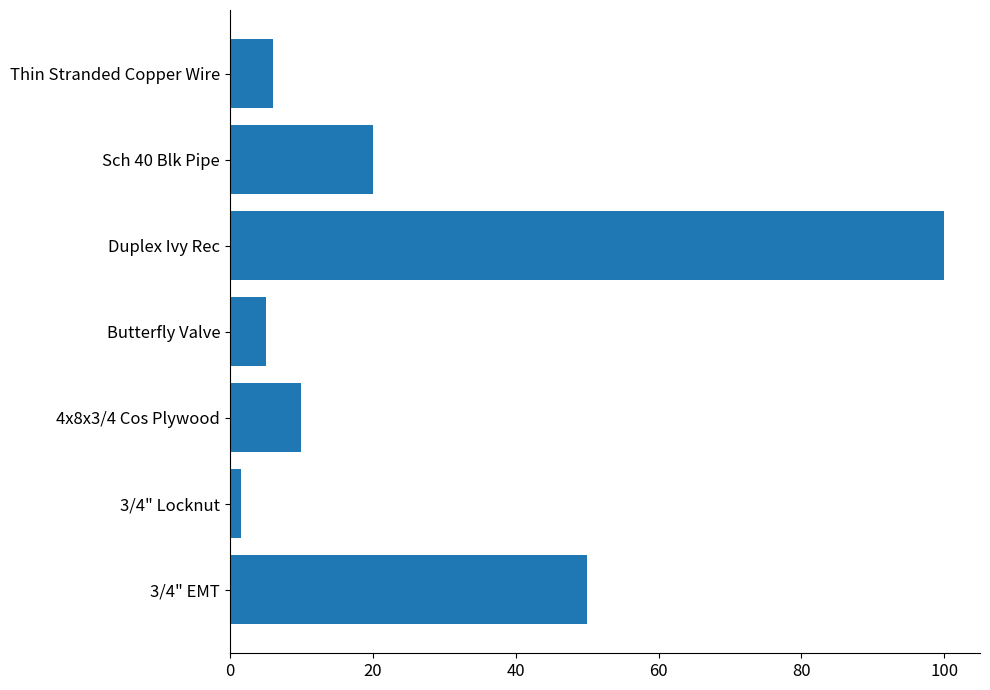

True or false: the data shows 170.2 at Duplex Ivy Rec.

False